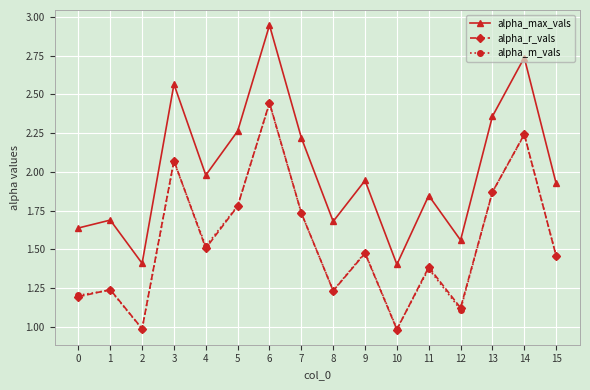

Does the chart have visible grid lines?

Yes